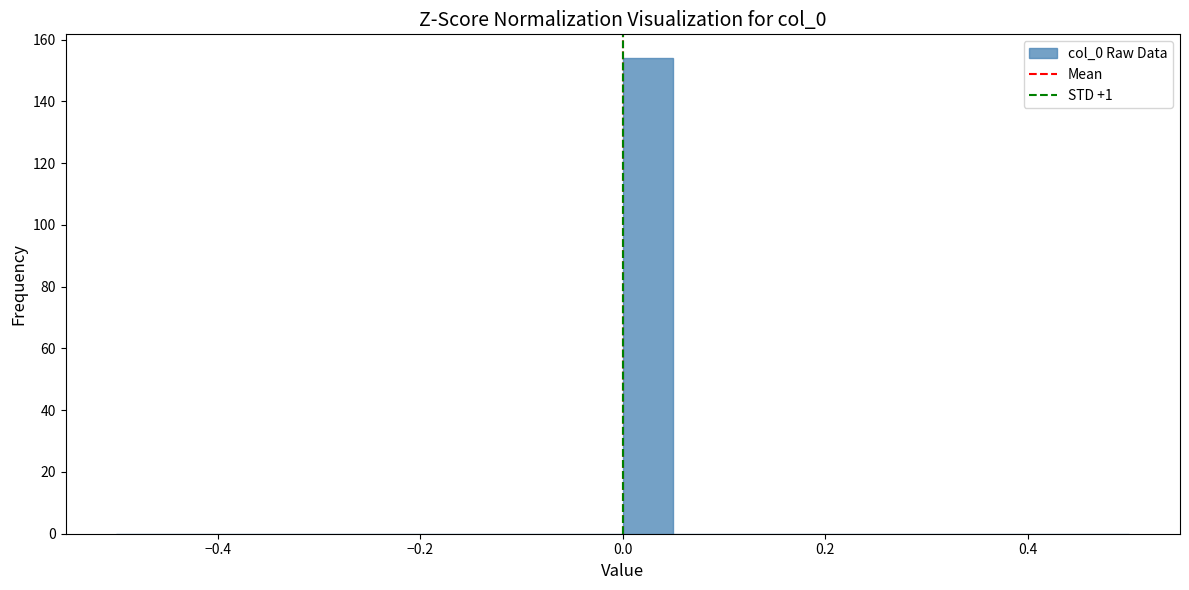

Around what value on the x-axis is the tallest bar? Give the approximate position of its centre, as read against the axis.

0.02